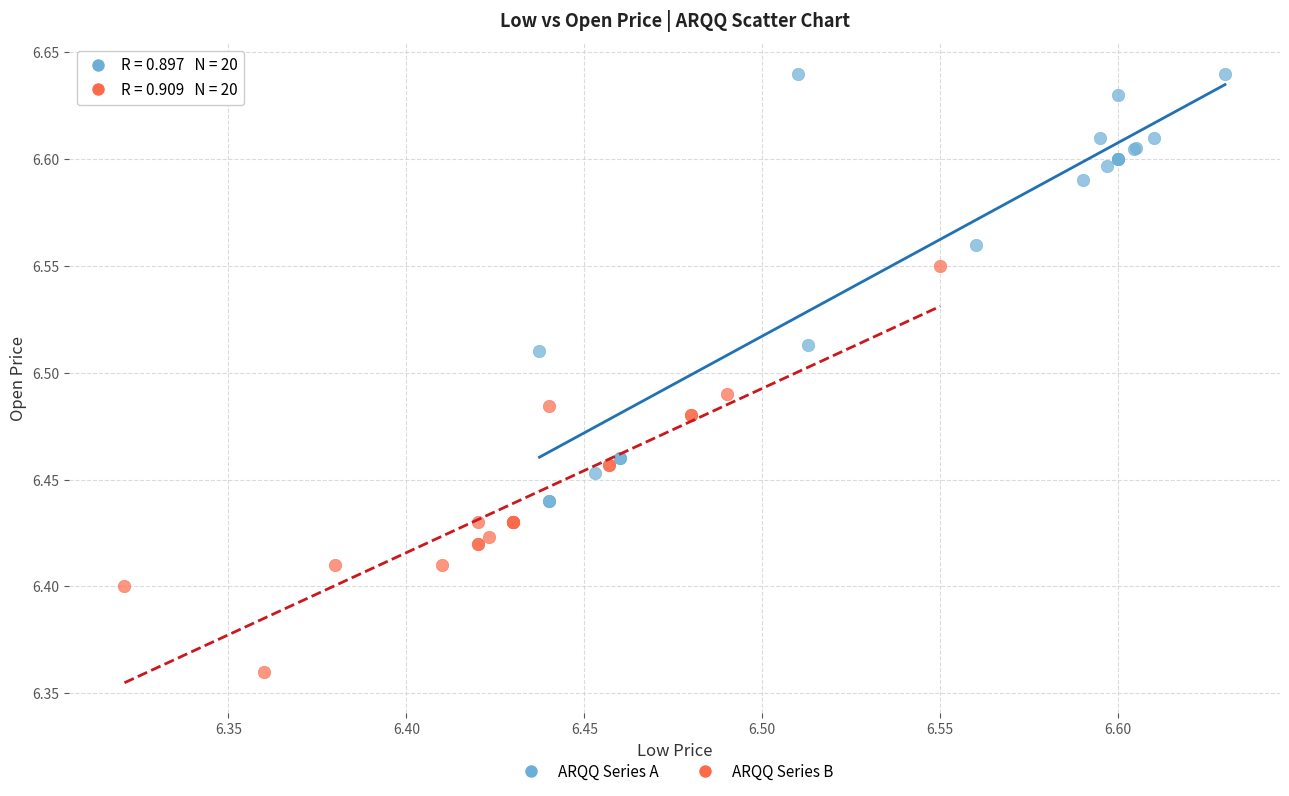

What are all the series names shown in the legend?

ARQQ Series A, ARQQ Series B